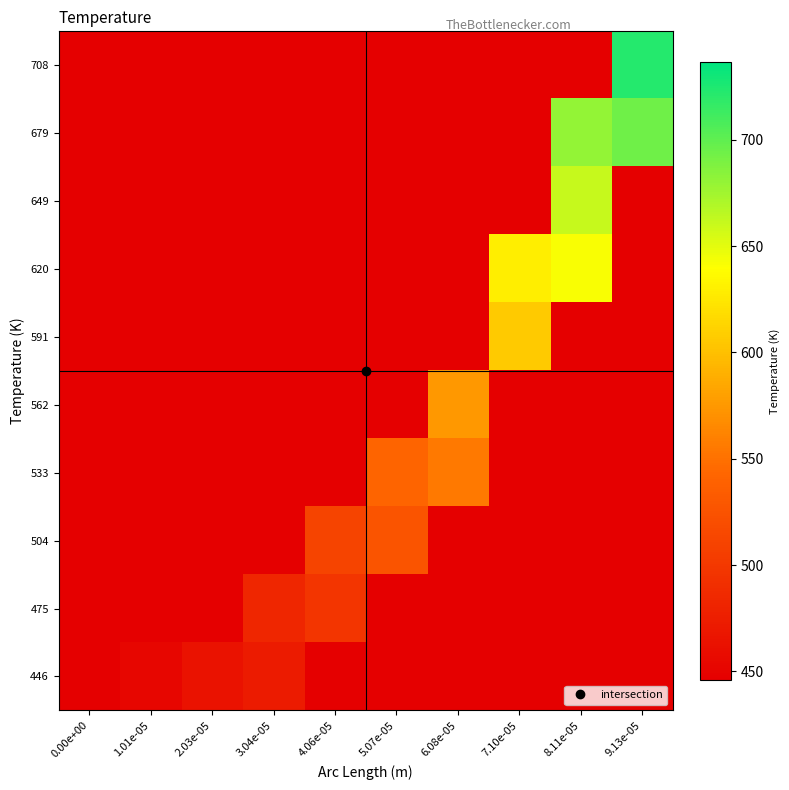

List the series in order of their peak value, lowest first.

446, 475, 504, 533, 562, 591, 620, 649, 679, 708